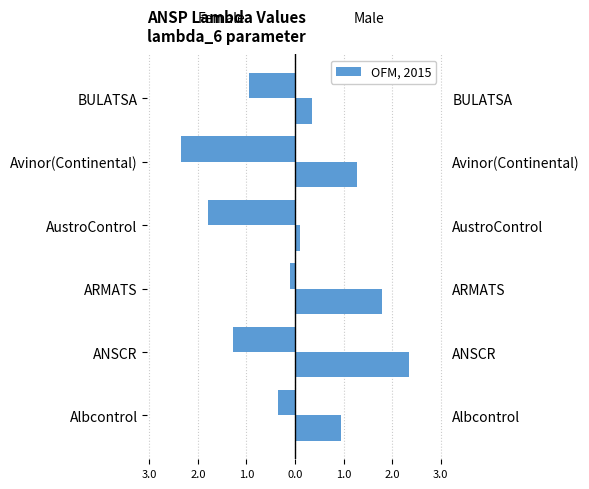

What is the lowest value of the Male series?

0.1